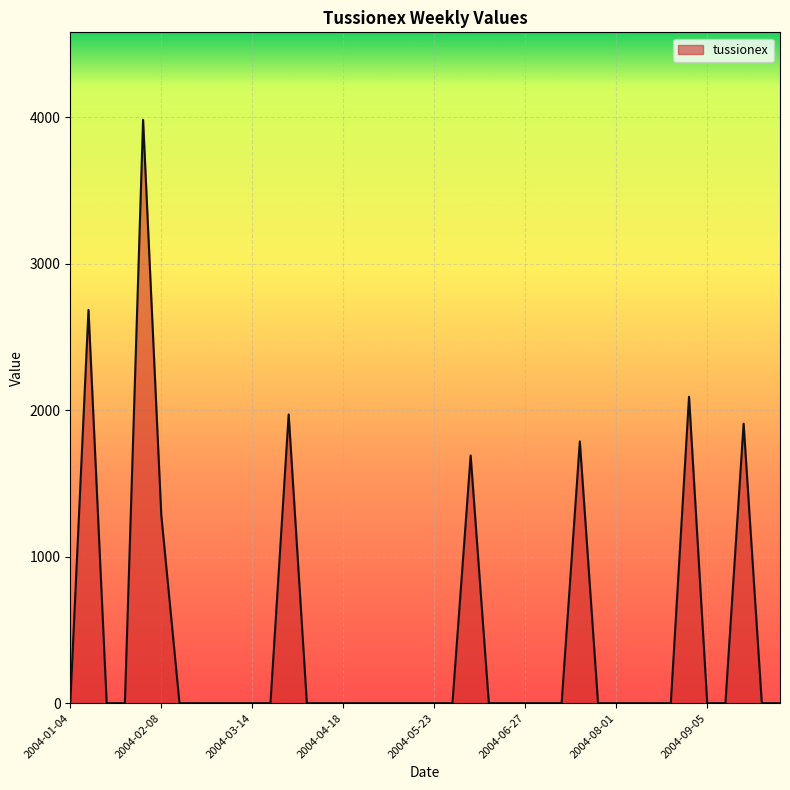

What is the maximum value shown in the chart?

3982.4